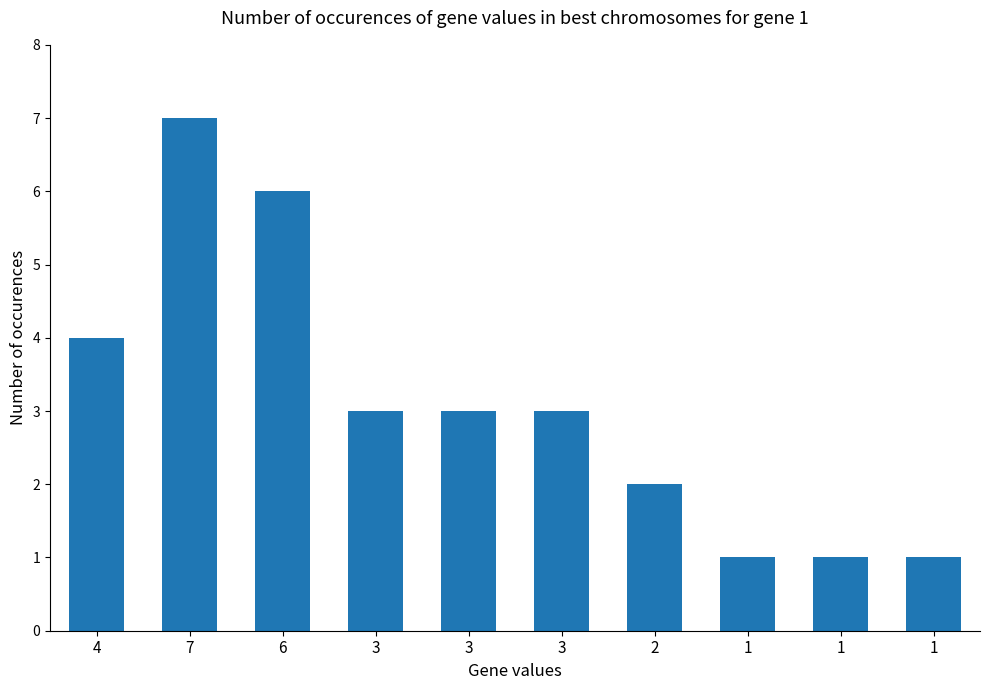

What is the label of the 7th bar from the left?

2